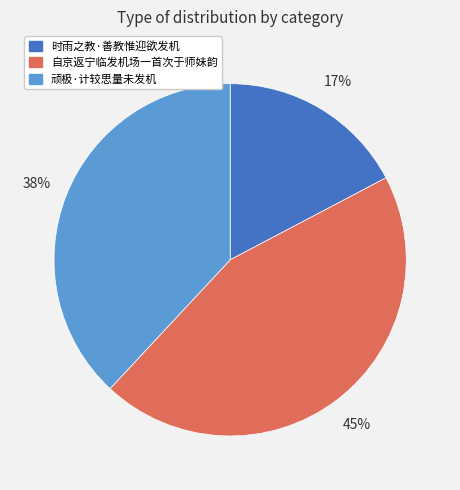

Count the number of slices in the pie.

3